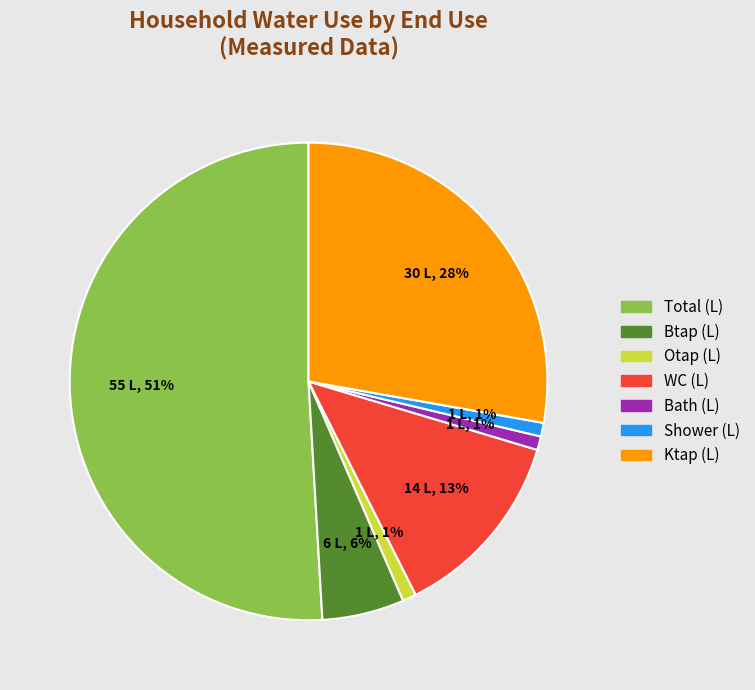

What is the ratio of the value at WC (L) to the value at Total (L)?

0.3